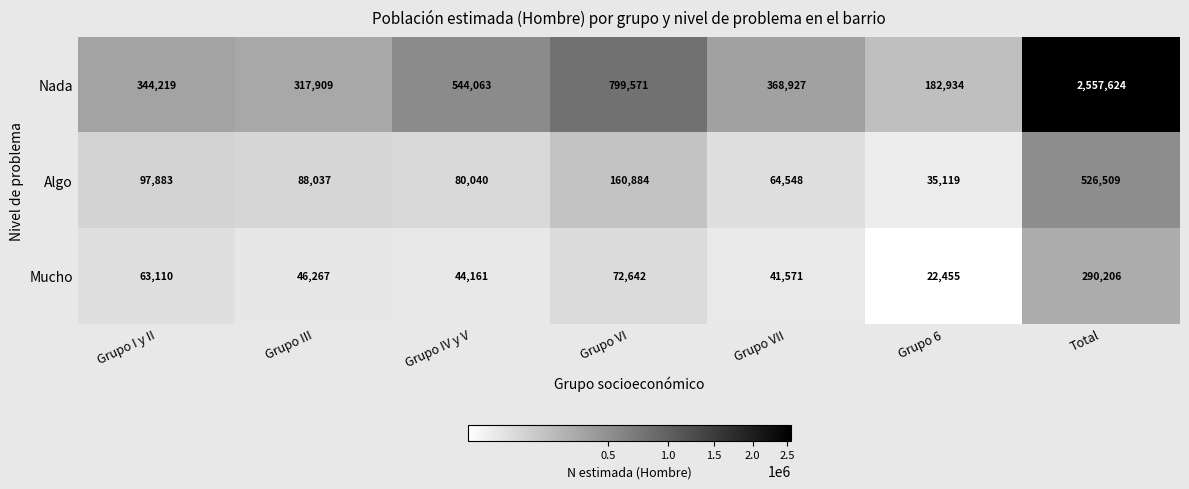

Rank the categories by Nada value from lowest to highest.

Grupo 6, Grupo III, Grupo I y II, Grupo VII, Grupo IV y V, Grupo VI, Total